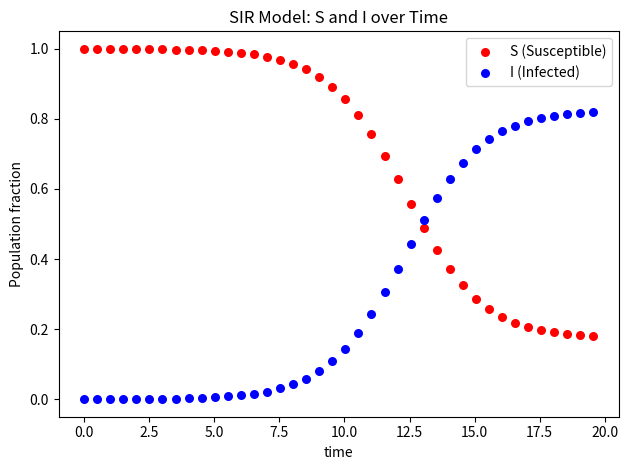

Across all data points, what is the range of X values (max minus min)?

19.6